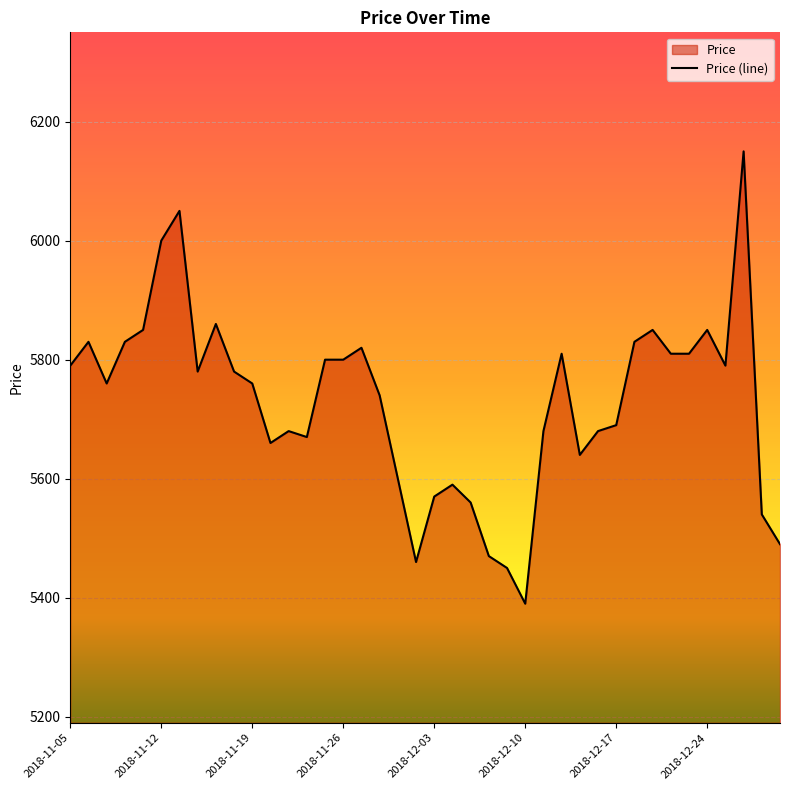

What is the difference between the maximum and minimum values?

760